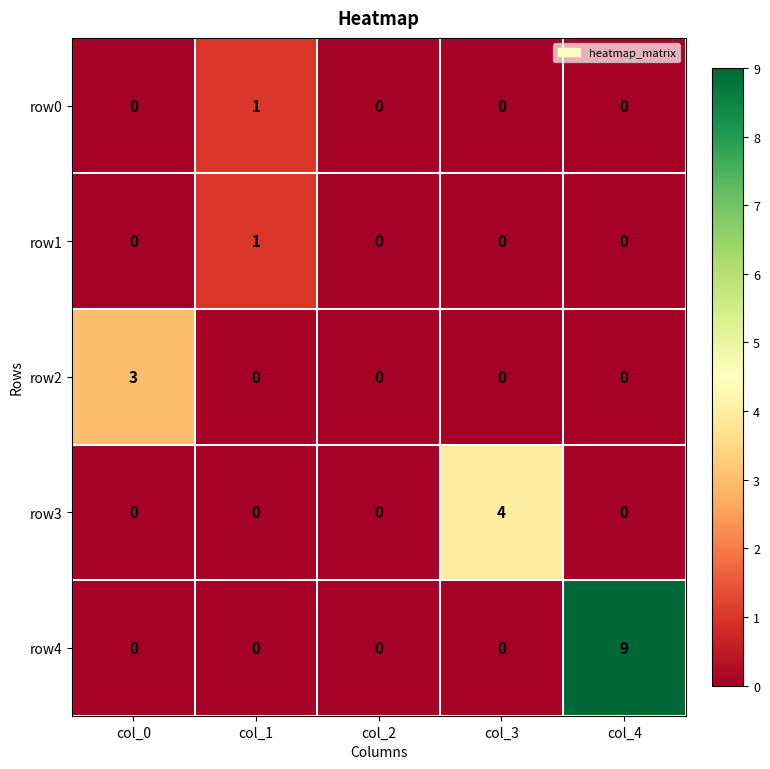

Is it true that row4 equals -4 at col_1?

False